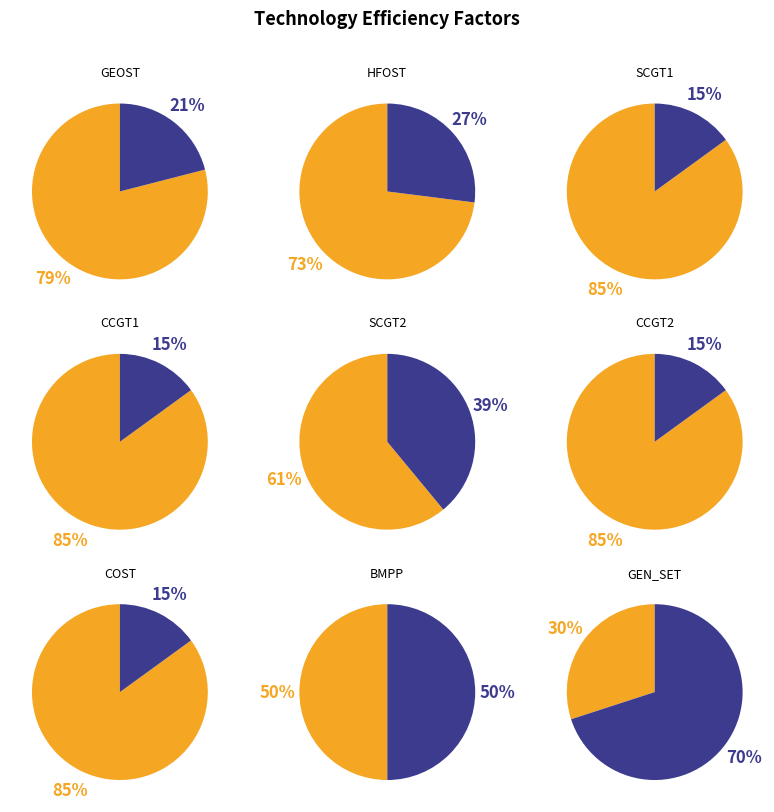

Rank the categories by value from lowest to highest.

GEN_SET, BMPP, SCGT2, HFOST, GEOST, SCGT1, CCGT1, COST, CCGT2